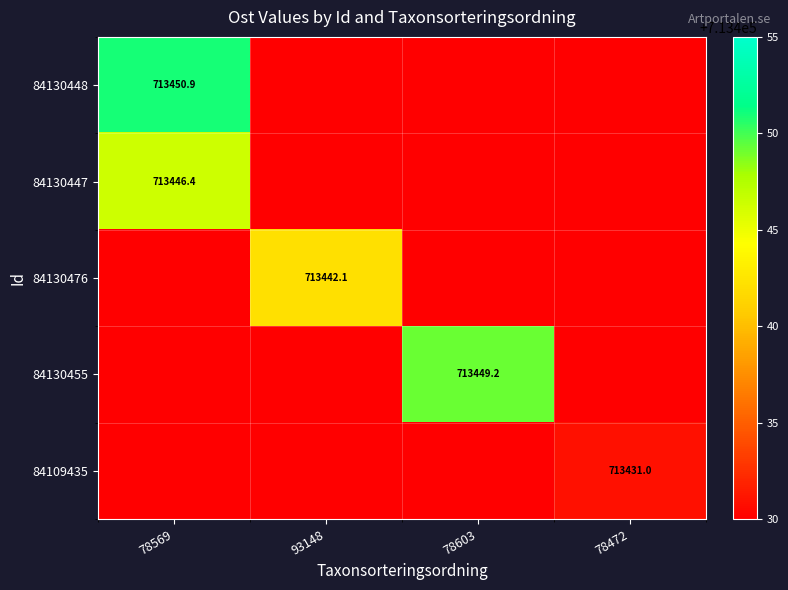

Is it true that 84109435 equals -423669.4 at 78603?

False